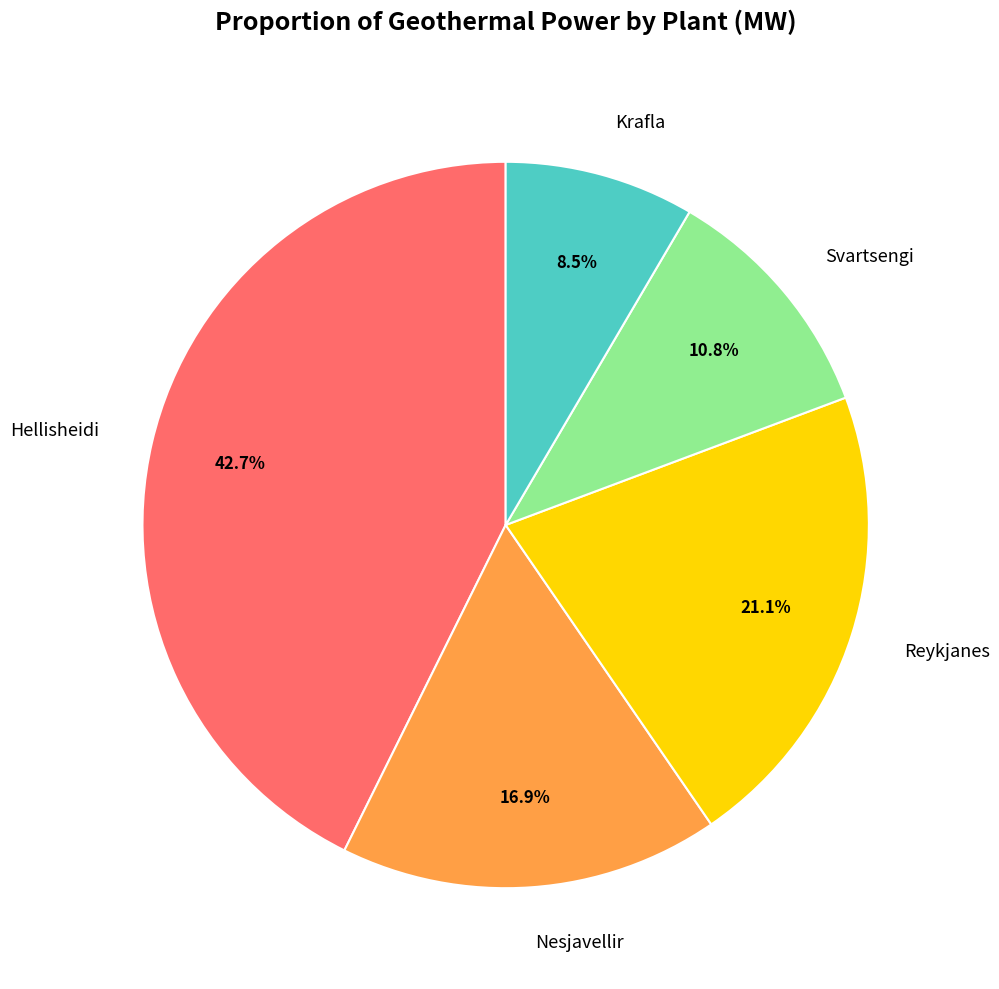

Is Nesjavellir the majority of the pie?

No